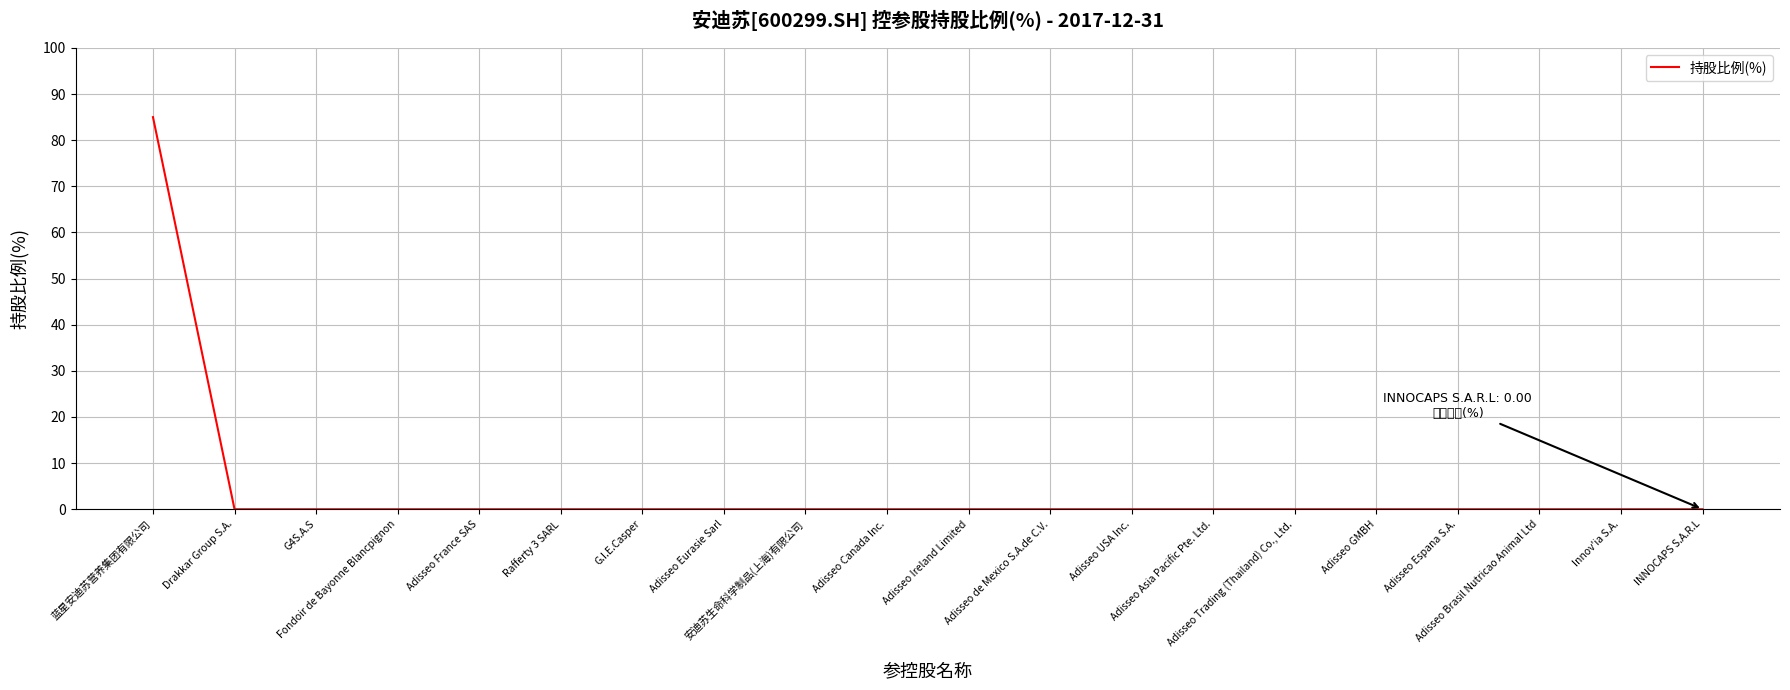

Reading right to left, transcribe all the data shown in this chart.

INNOCAPS S.A.R.L=0	Innov'ia S.A.=0	Adisseo Brasil Nutricao Animal Ltd=0	Adisseo Espana S.A.=0	Adisseo GMBH=0	Adisseo Trading (Thailand) Co., Ltd.=0	Adisseo Asia Pacific Pte. Ltd.=0	Adisseo USA Inc.=0	Adisseo de Mexico S.A.de C.V.=0	Adisseo Ireland Limited=0	Adisseo Canada Inc.=0	安迪苏生命科学制品(上海)有限公司=0	Adisseo Eurasie Sarl=0	G.I.E.Casper=0	Rafferty 3 SARL=0	Adisseo France SAS=0	Fondoir de Bayonne Blancpignon=0	G4S.A.S=0	Drakkar Group S.A.=0	蓝星安迪苏营养集团有限公司=85